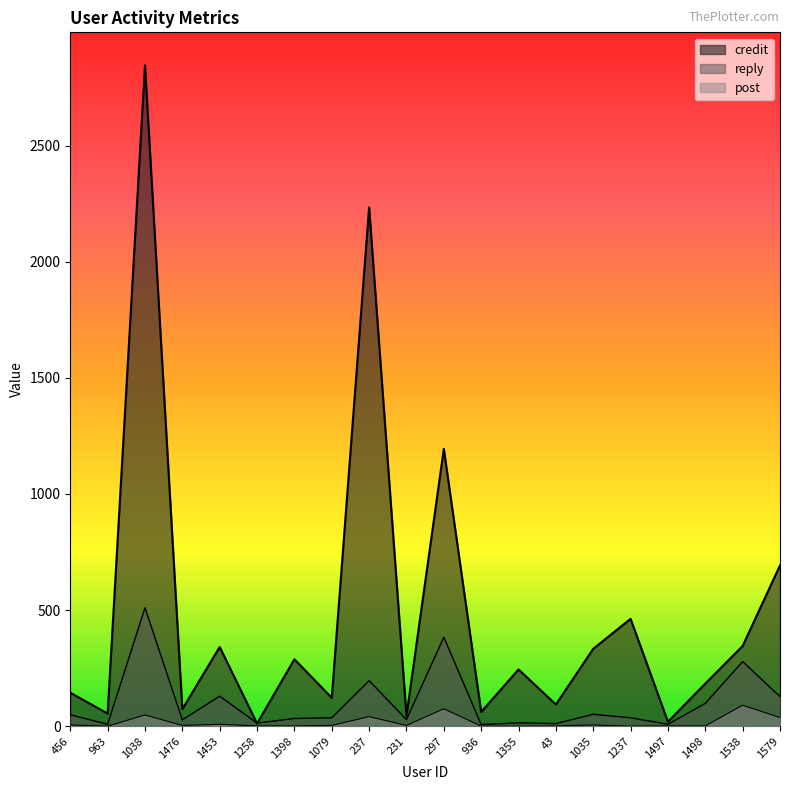

What position from the right is 1398?

14